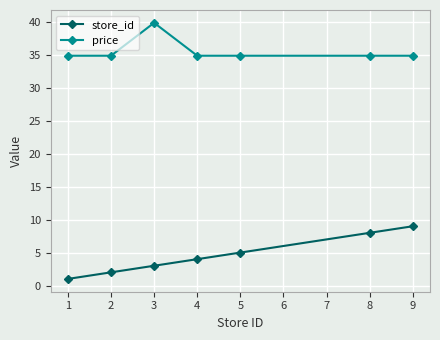

True or false: price and store_id intersect in this chart.

False